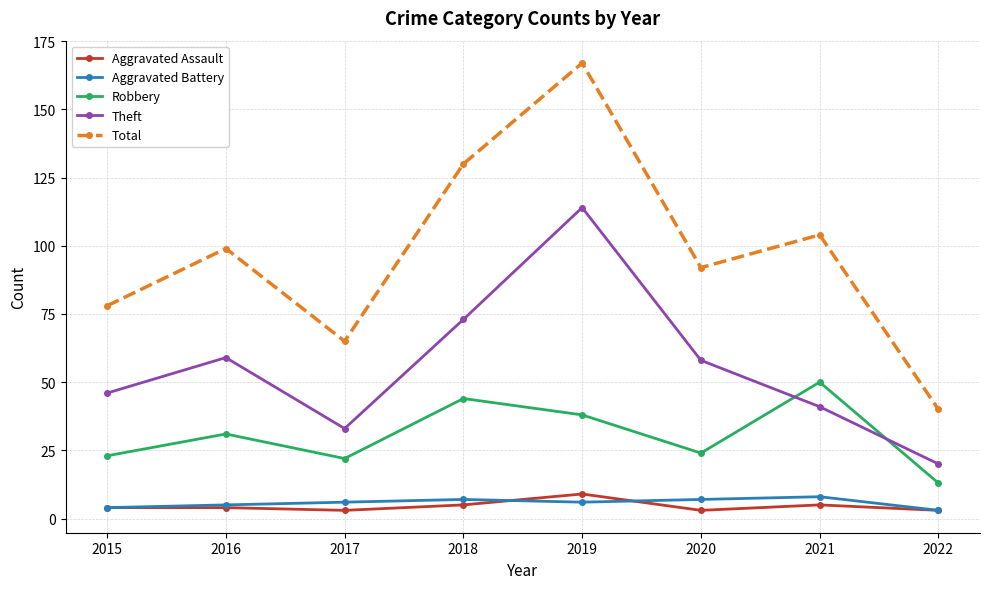

Rank the series at 2020 from highest to lowest value.

Total, Theft, Robbery, Aggravated Battery, Aggravated Assault